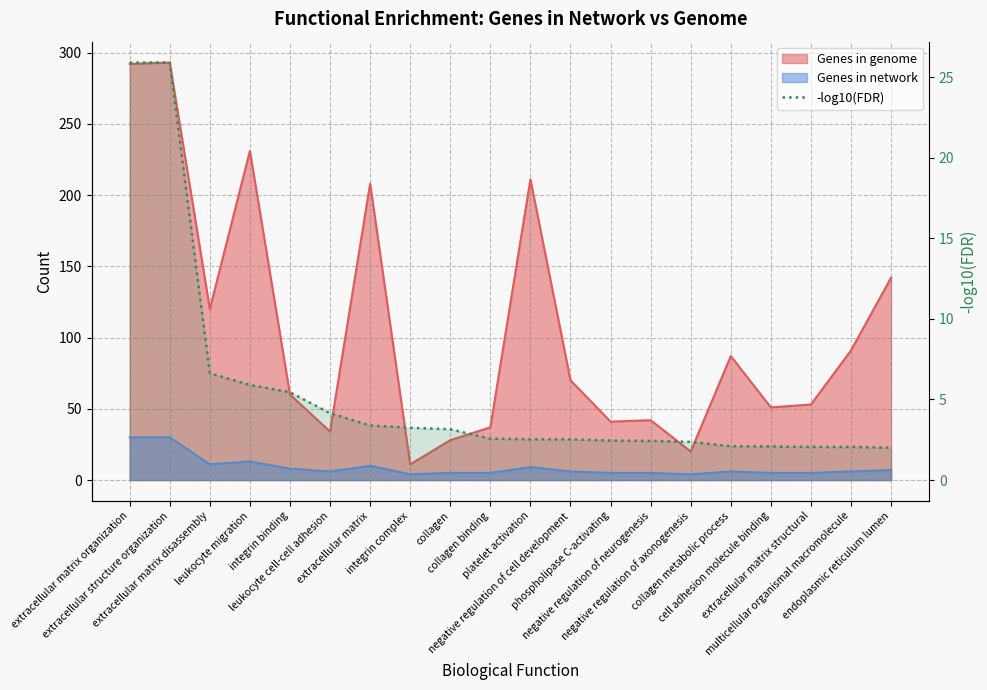

Which has a higher value, collagen metabolic process or extracellular matrix structural?

collagen metabolic process